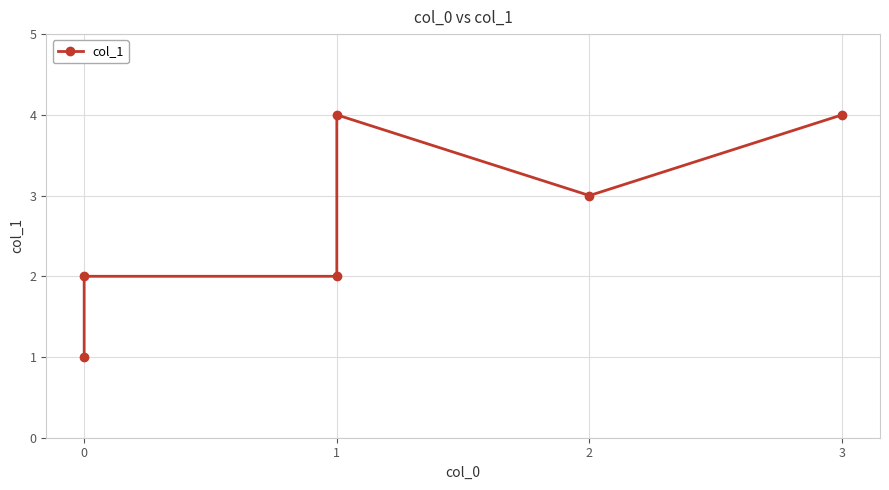

Rank the categories by value from highest to lowest.

1, 3, 2, 0, 1, 0